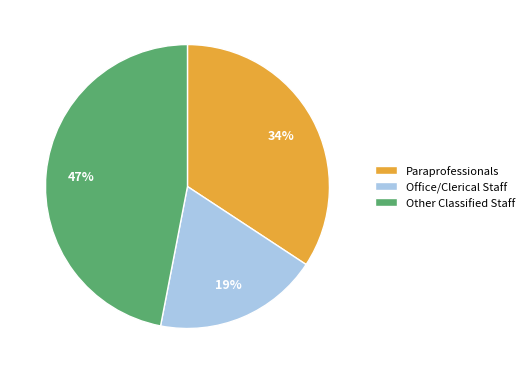

How many slices are in this pie chart?

3